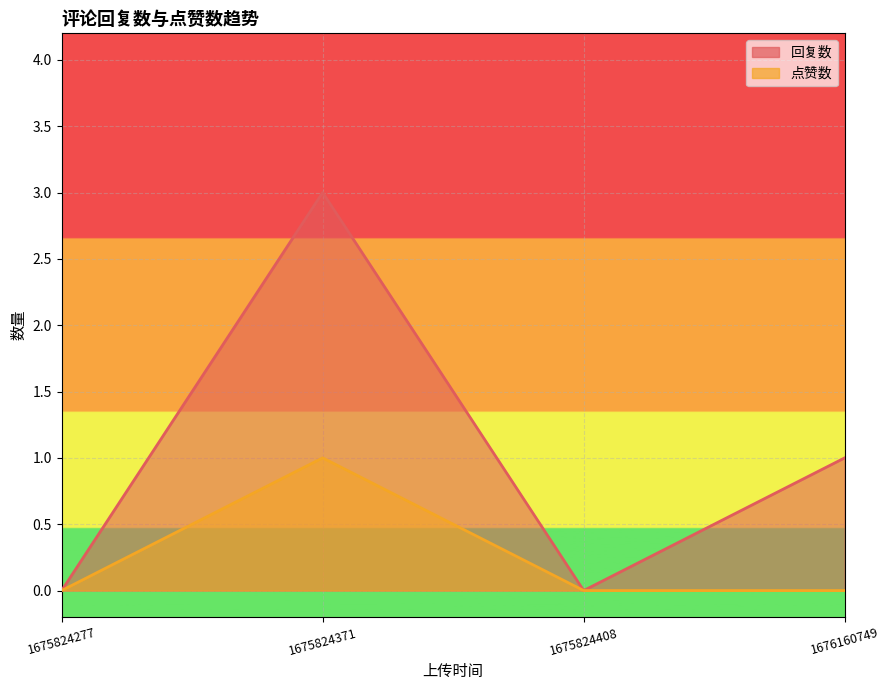

True or false: 回复数 has a value of -2 at 1675824408.

False